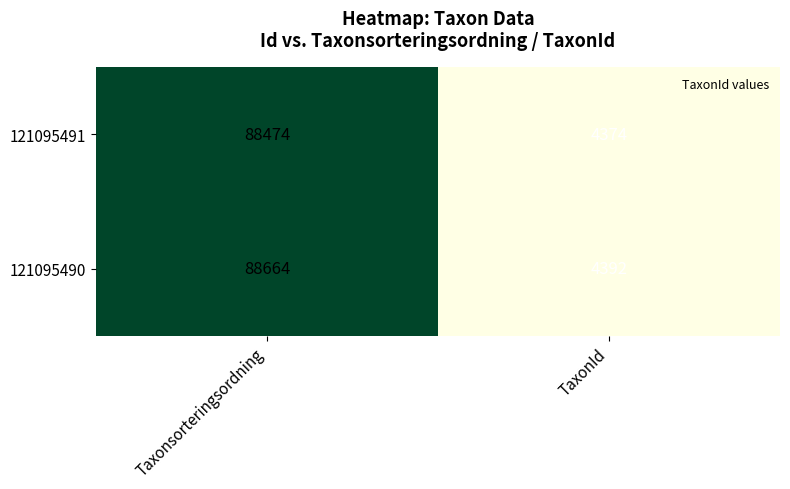

Reading left to right, extract all data points from this chart.

121095491: Taxonsorteringsordning=88474	TaxonId=4374
121095490: Taxonsorteringsordning=88664	TaxonId=4392